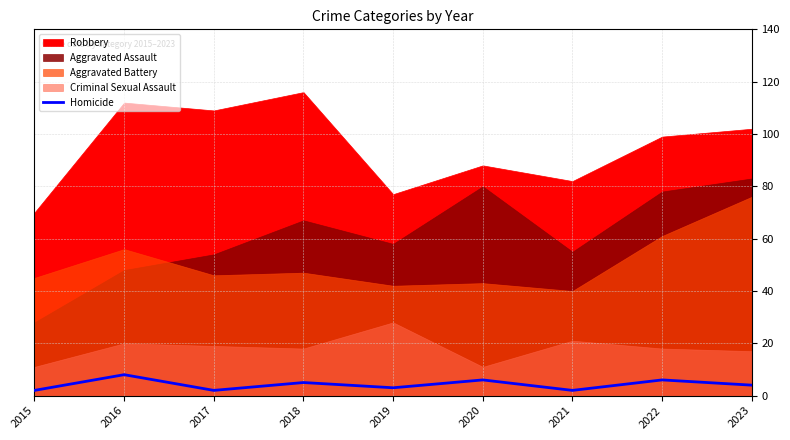

How many lines are shown in the chart?

1